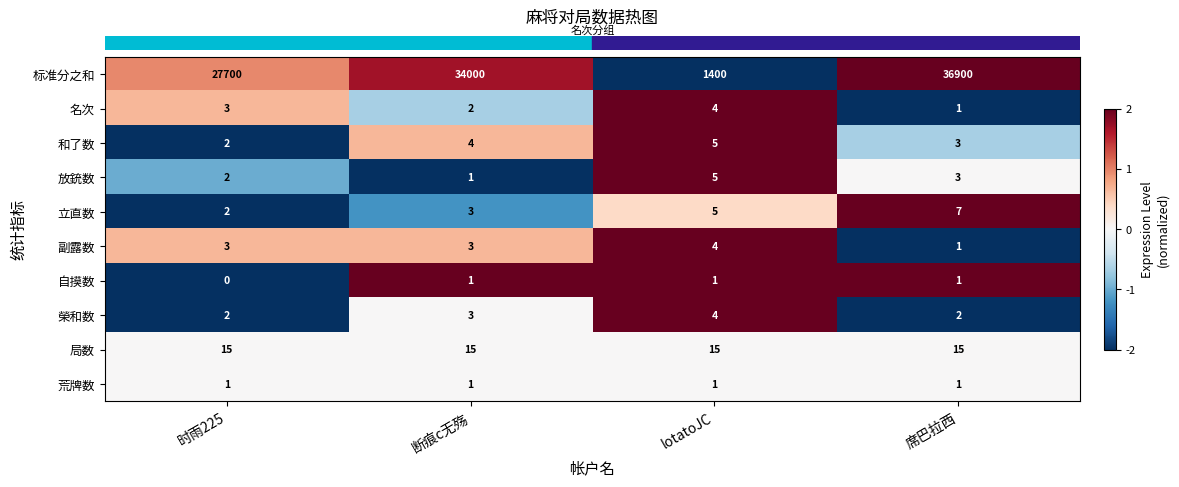

The value of 标准分之和 at lotatoJC is 1400. True or false?

True